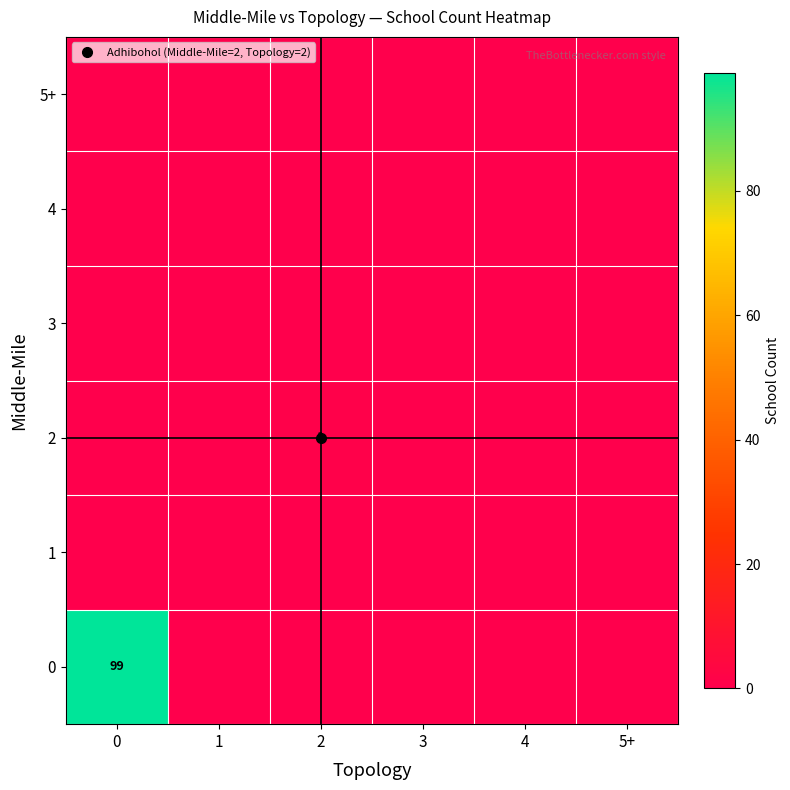

Is the value of 4 at 4 greater than the value of 5+ at 3?

No